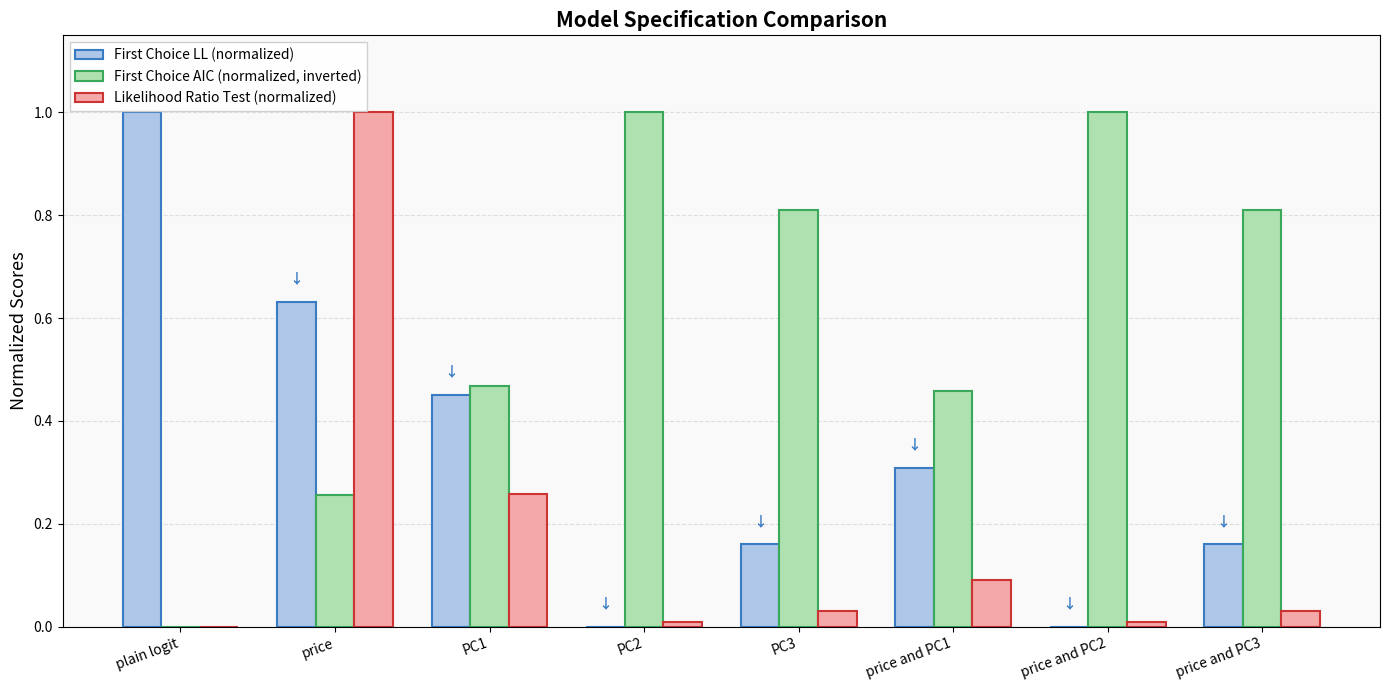

What is the total value across all series at price and PC2?

1.0